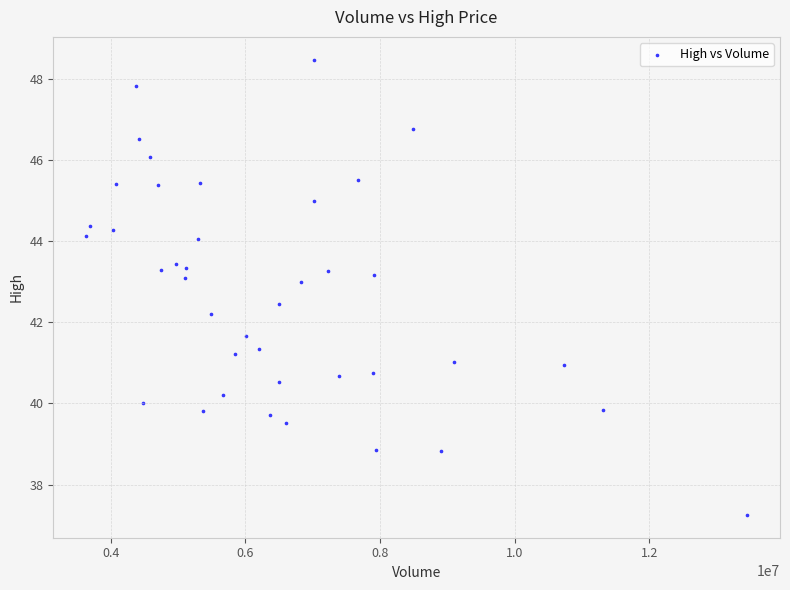

What is the range of X values (max minus min)?

9812000.0